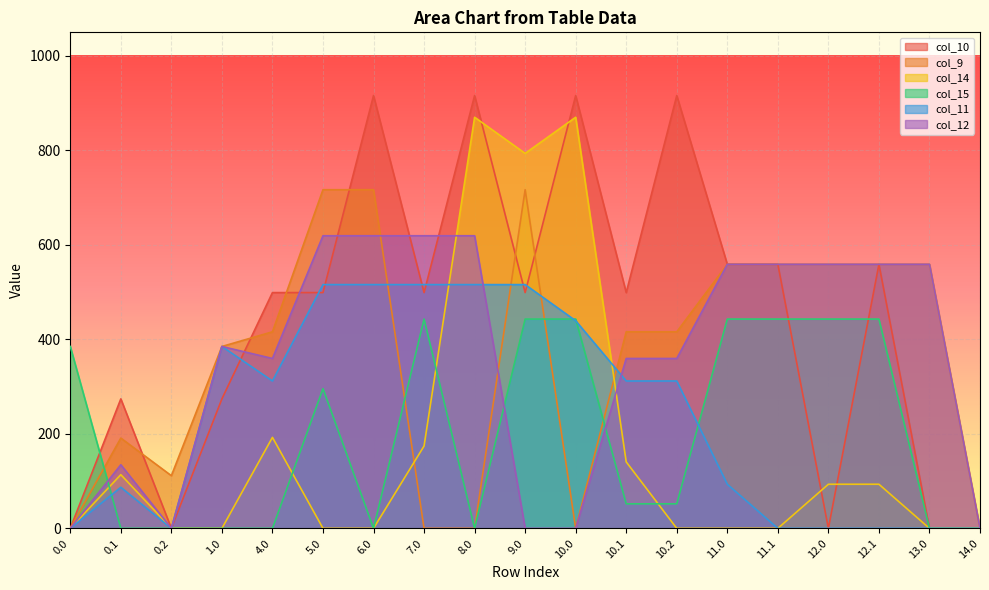

At which category is the sum across all series the highest?

9.0